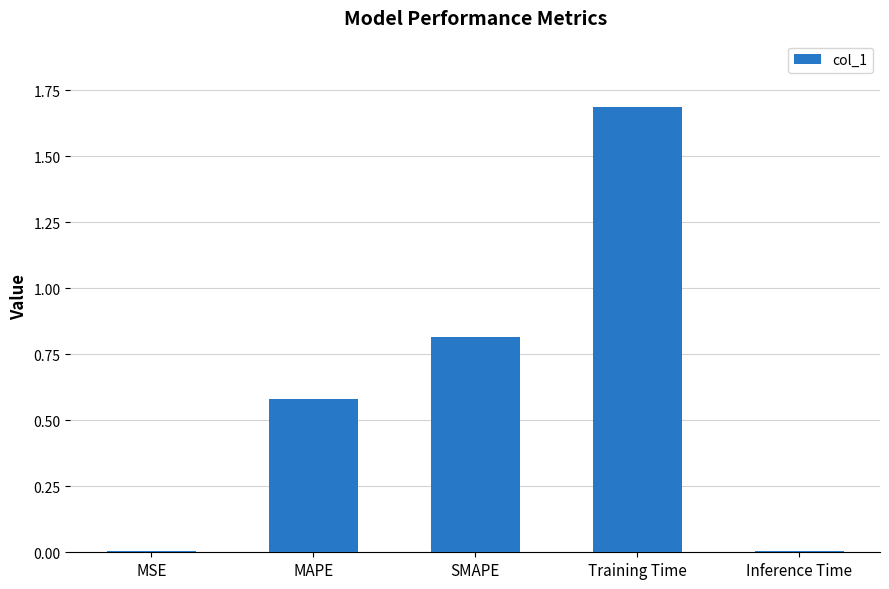

The chart shows a value of 0.8 at SMAPE. True or false?

True